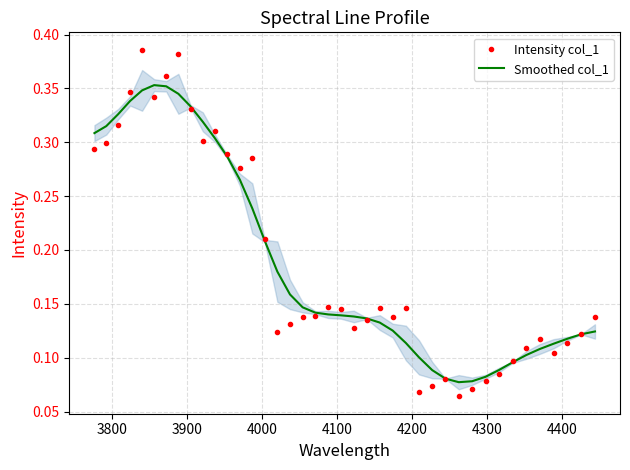

Which series has the widest spread of values?

Intensity col_1